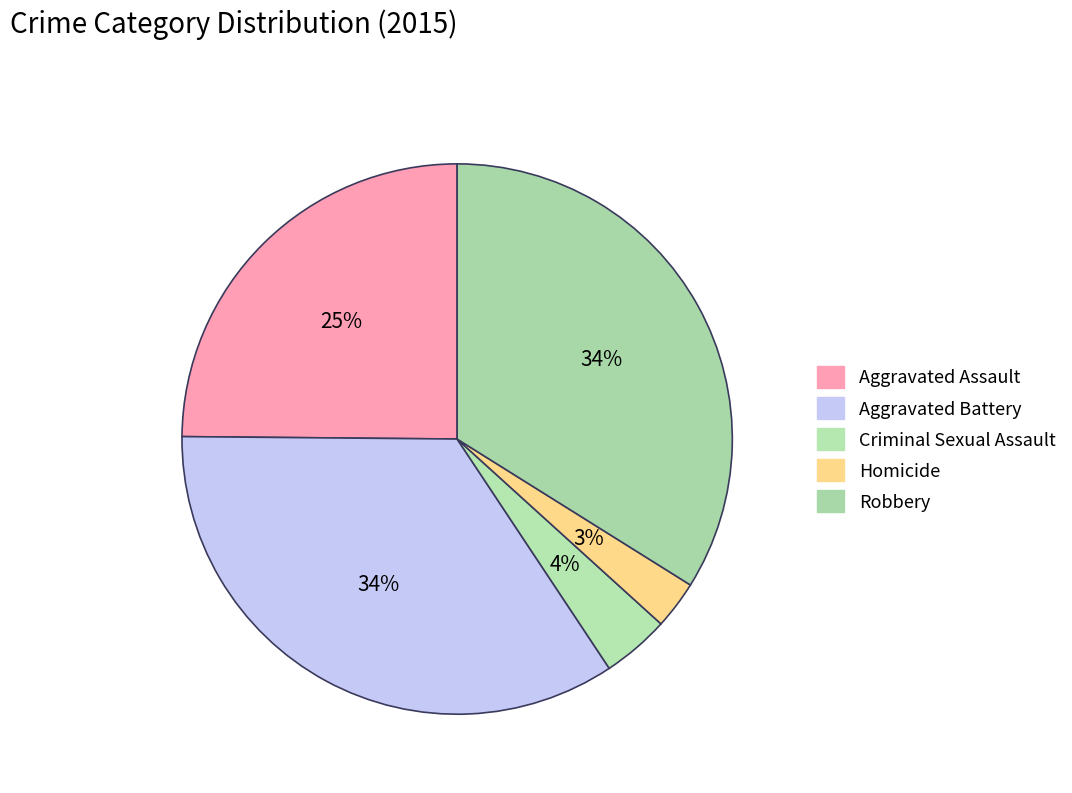

What is the smallest slice in the pie chart?

Homicide